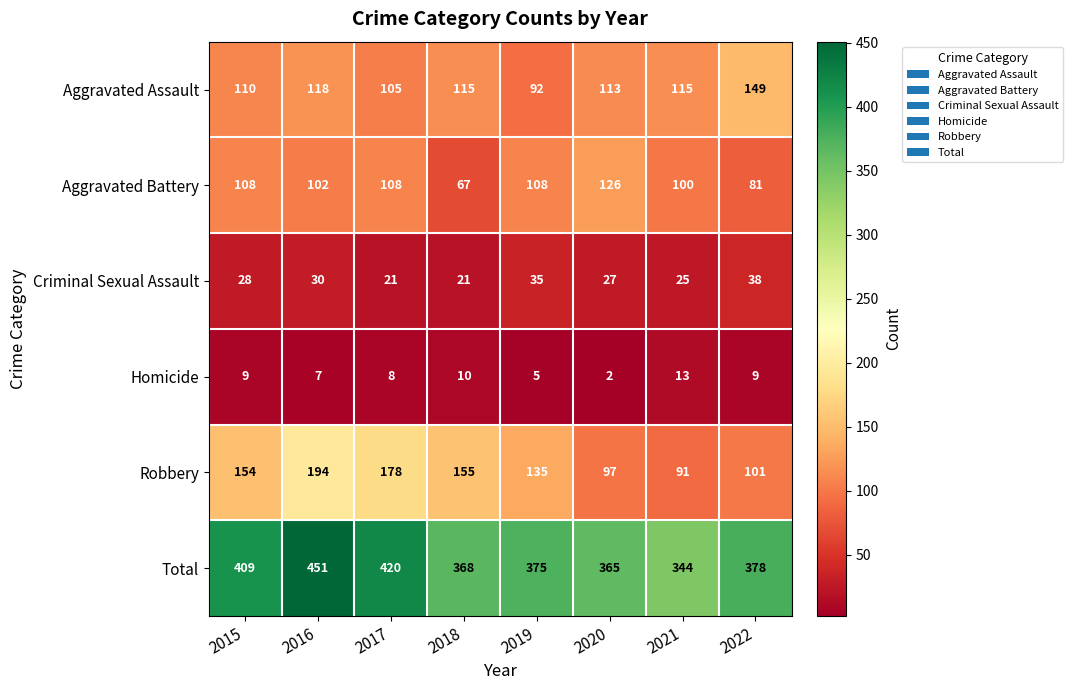

True or false: Criminal Sexual Assault has a value of 36 at 2021.

False